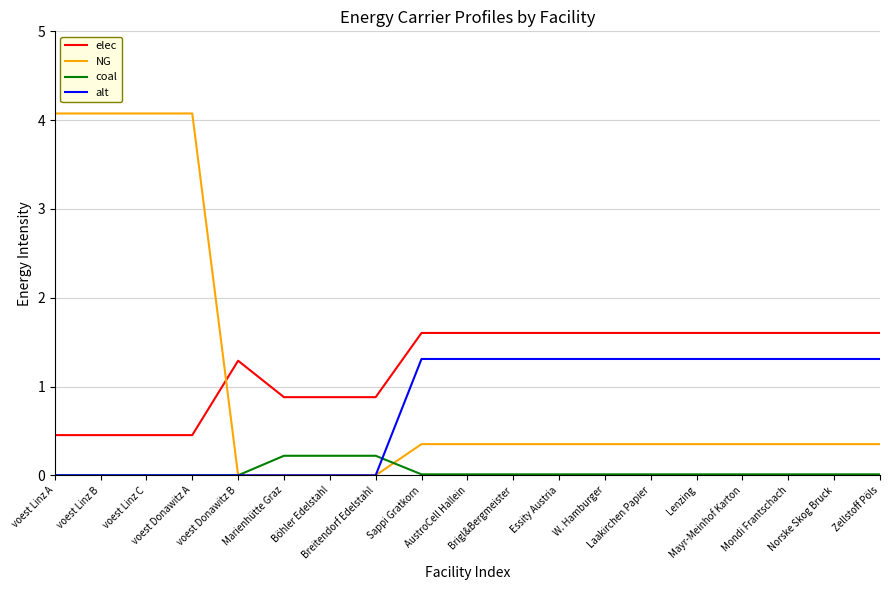

The alt series shows 1.3 at Essity Austria. True or false?

True